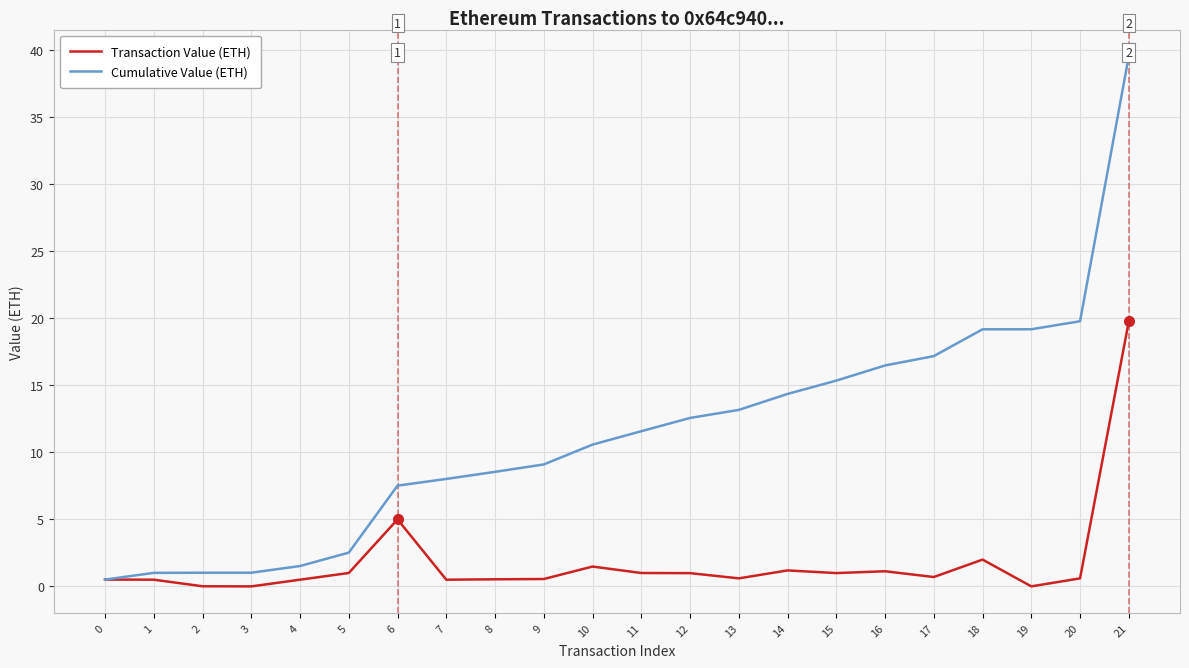

Which series has the widest spread of values?

Cumulative Value (ETH)